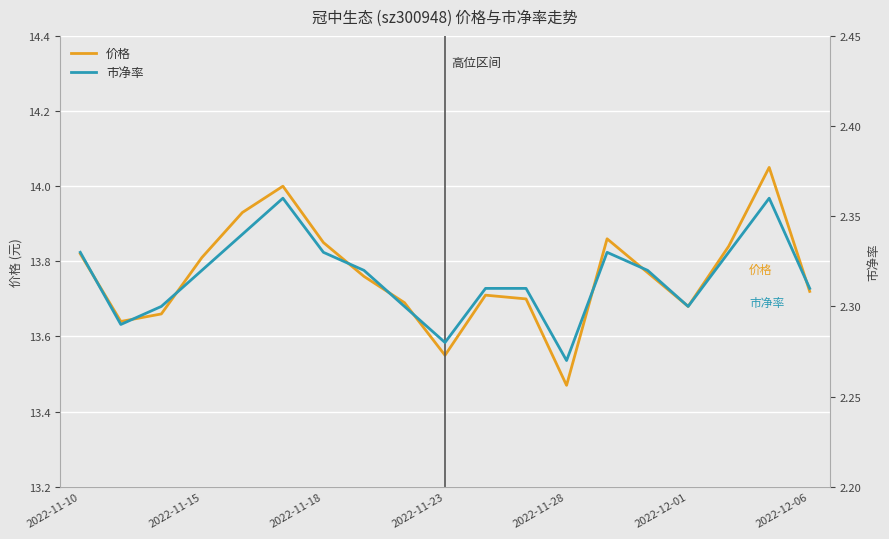

The 价格 series shows 22.6 at 2022-11-15. True or false?

False